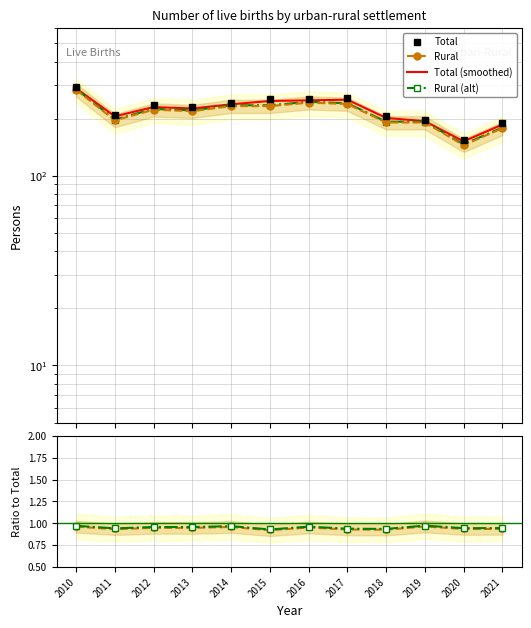

At how many categories does at least one series exceed 193?

10